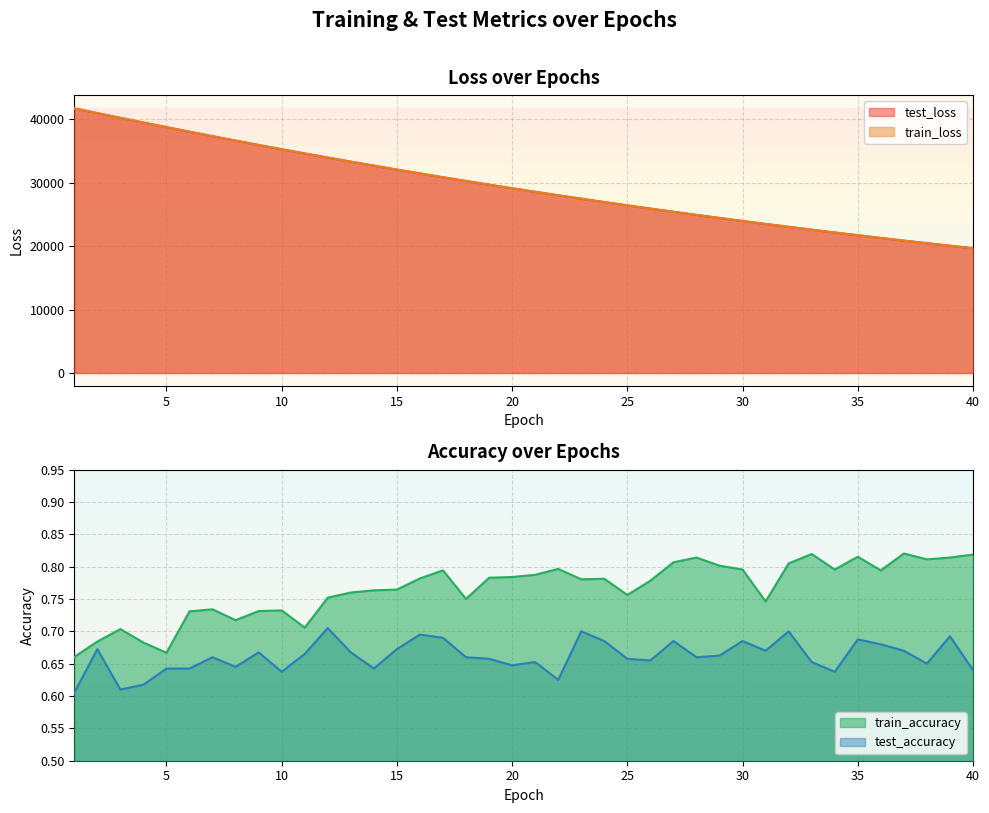

What is the smallest value displayed?

0.6